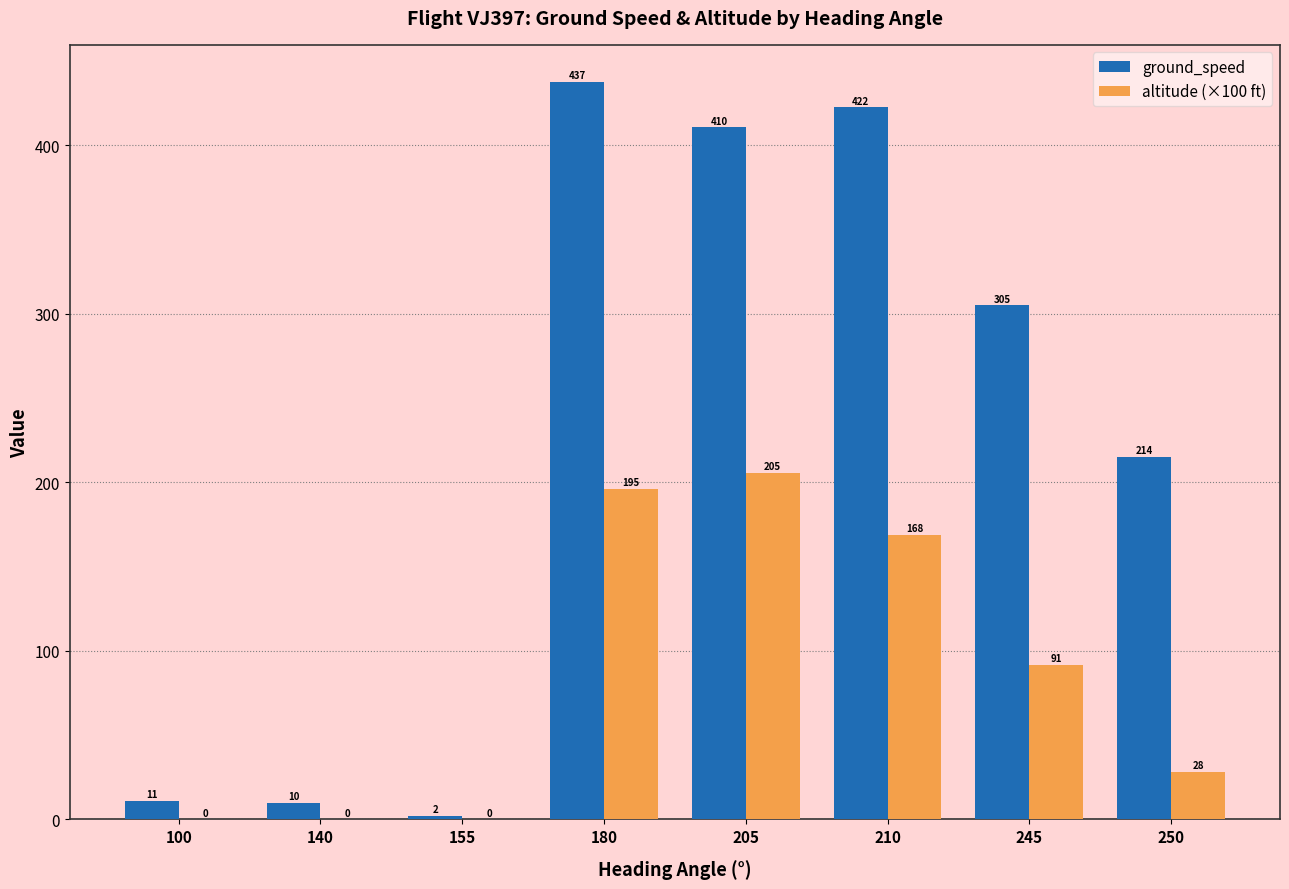

Between 205 and 250, which series saw the biggest shift?

ground_speed